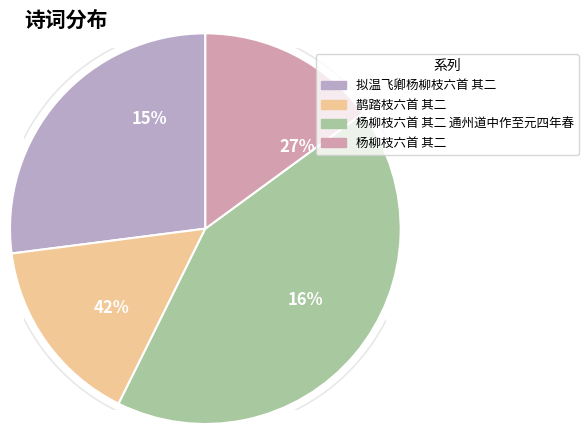

What portion of the pie excludes 杨柳枝六首 其二 通州道中作至元四年春?

57.6%